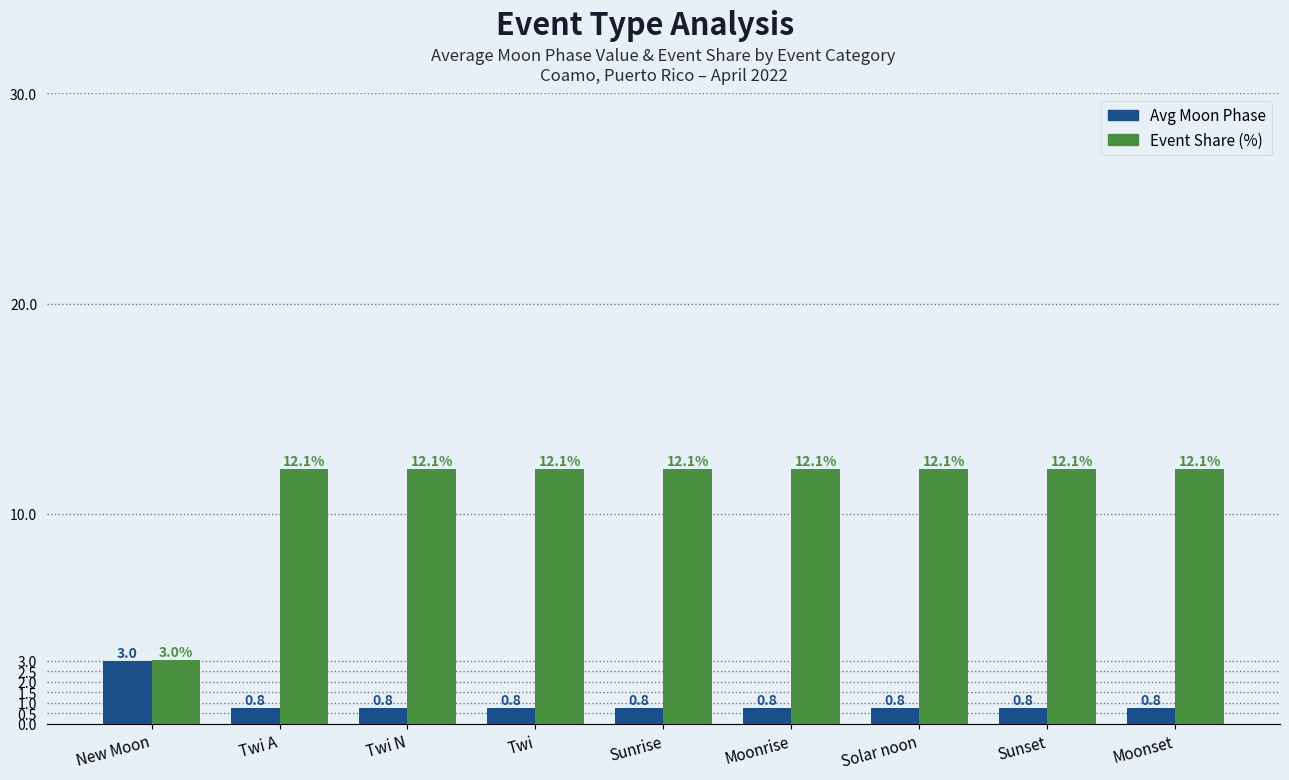

Reading left to right, extract all data points from this chart.

Avg Moon Phase: New Moon=3.0	Twi A=0.8	Twi N=0.8	Twi=0.8	Sunrise=0.8	Moonrise=0.8	Solar noon=0.8	Sunset=0.8	Moonset=0.8
Event Share (%): New Moon=3.0	Twi A=12.1	Twi N=12.1	Twi=12.1	Sunrise=12.1	Moonrise=12.1	Solar noon=12.1	Sunset=12.1	Moonset=12.1